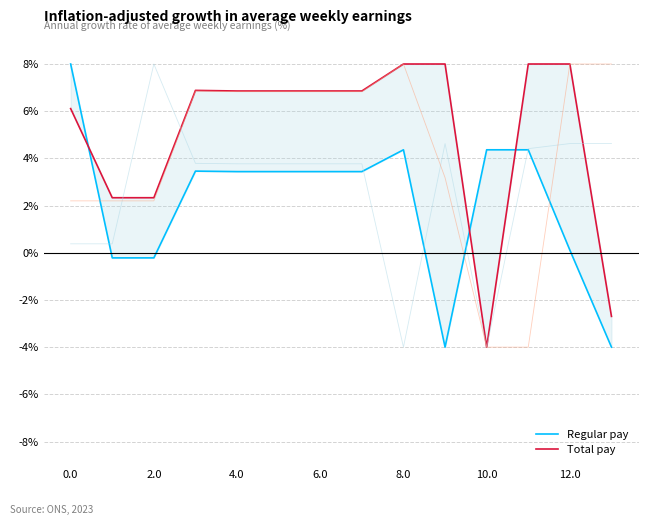

How many negative values does the Total pay series have?

2